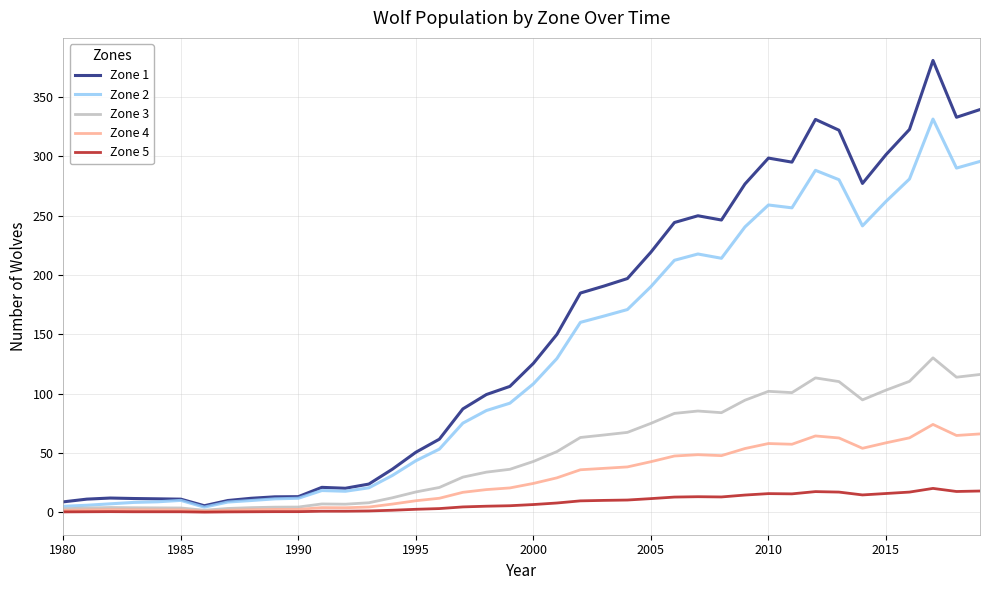

What are all the series names shown in the legend?

Zone 1, Zone 2, Zone 3, Zone 4, Zone 5